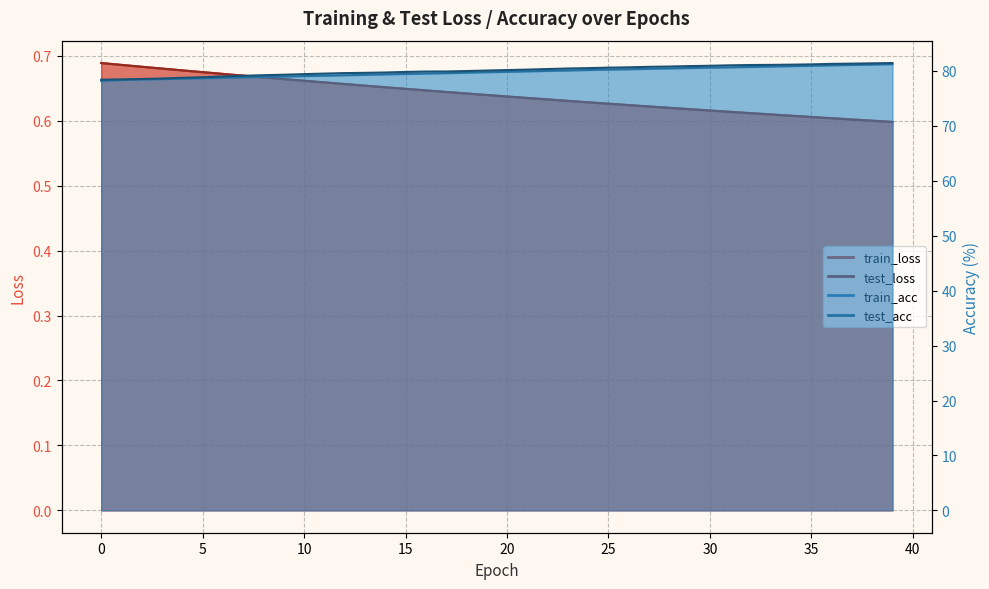

What is the difference between the highest and lowest values at 14?

79.1